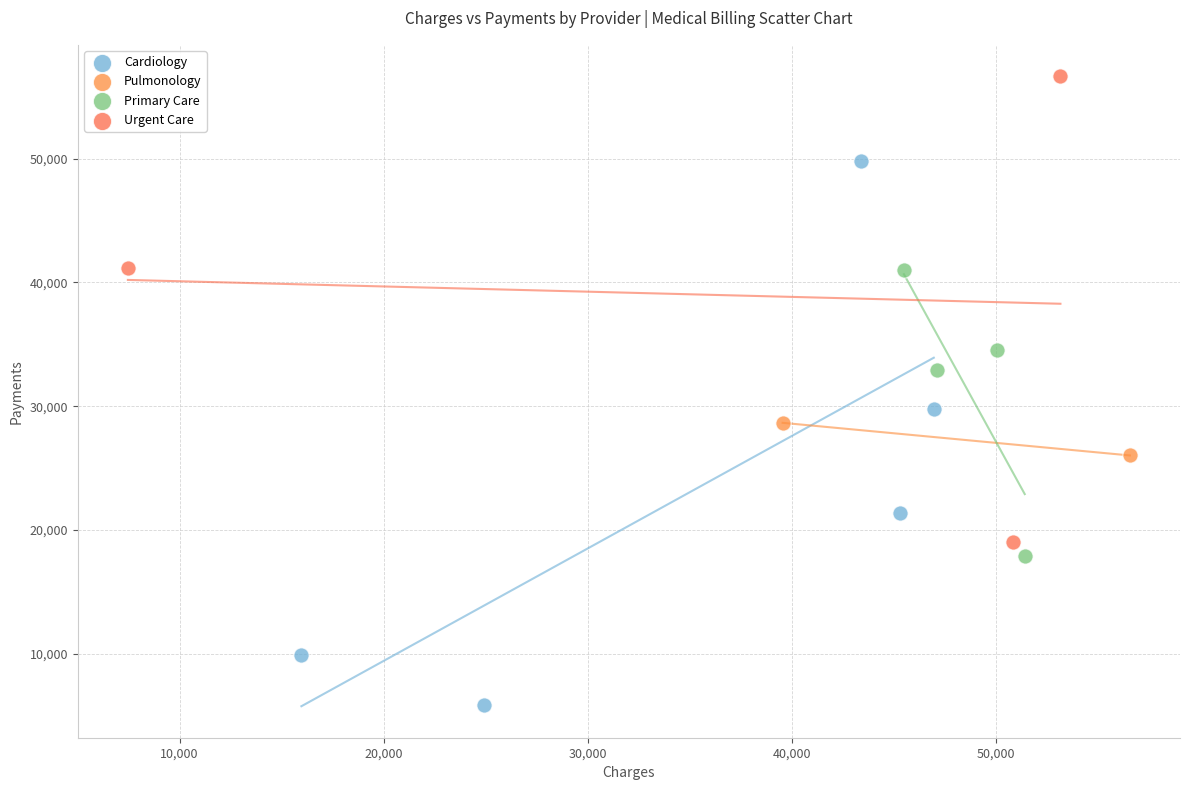

Which series contains the highest Y value?

Urgent Care